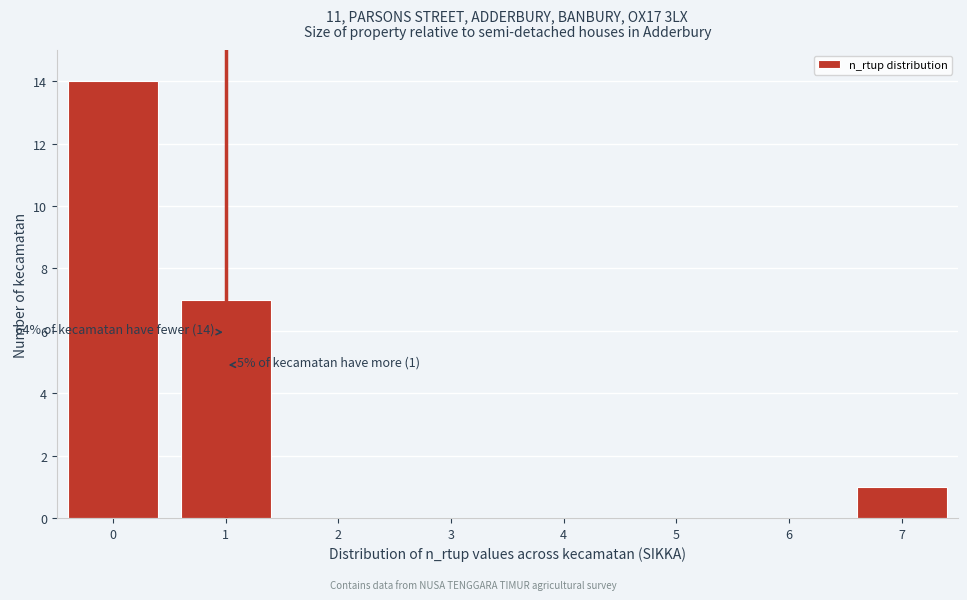

Over which range of the x-axis is the bar tallest?

-0.5 to 0.5